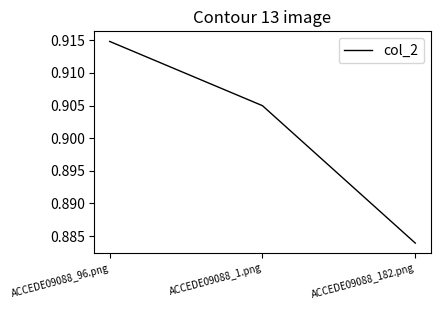

Between ACCEDE09088_96.png and ACCEDE09088_1.png, which is larger?

ACCEDE09088_96.png